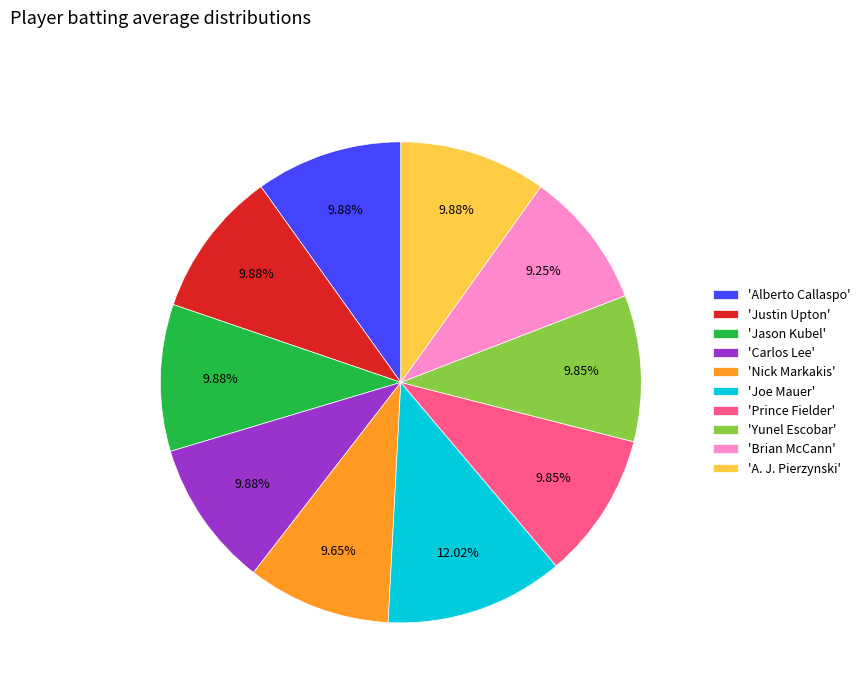

Count the number of slices in the pie.

10